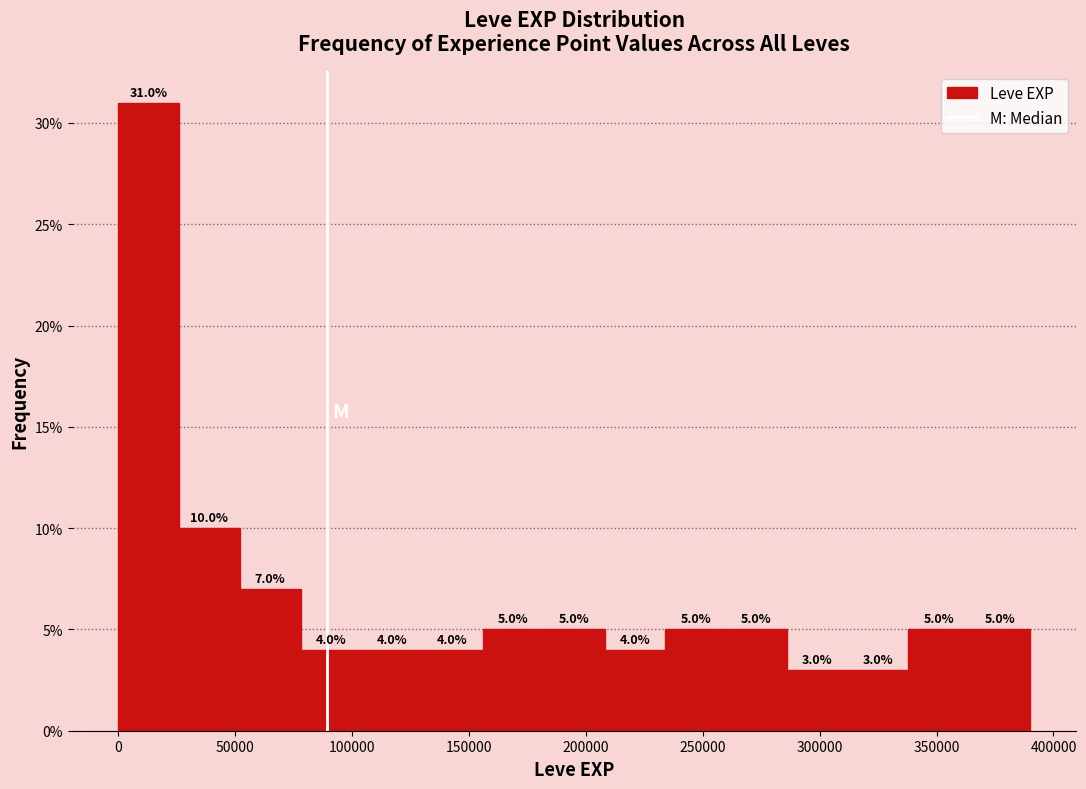

Reading left to right, transcribe this chart: for each bar, give the range it covers on the x-axis and its height. The bar edges are not printed on the chart, so give them approximately, as read against the axis.

0 to 25000: 31.0
25000 to 50000: 10.0
50000 to 80000: 7.0
80000 to 105000: 4.0
105000 to 130000: 4.0
130000 to 155000: 4.0
155000 to 180000: 5.0
180000 to 210000: 5.0
210000 to 235000: 4.0
235000 to 260000: 5.0
260000 to 285000: 5.0
285000 to 310000: 3.0
310000 to 340000: 3.0
340000 to 365000: 5.0
365000 to 390000: 5.0